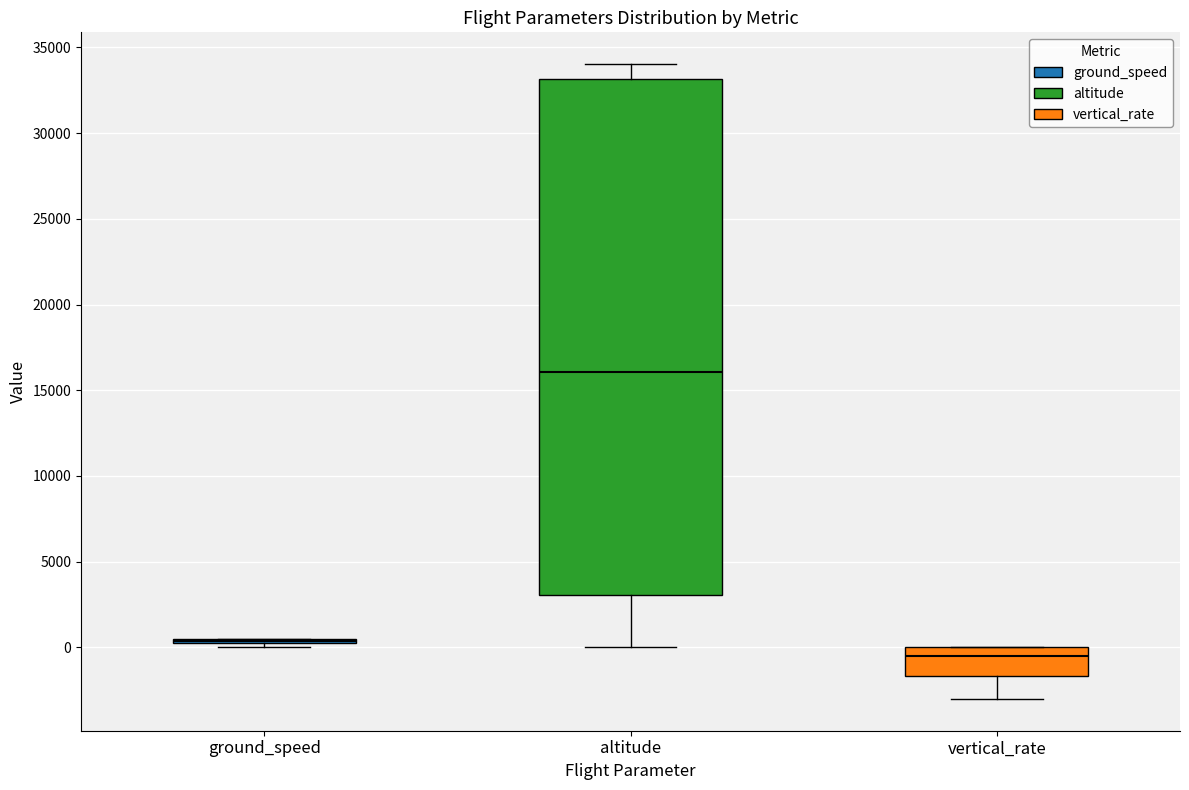

Comparing the boxes themselves (not the whiskers), which one is the tallest?

altitude